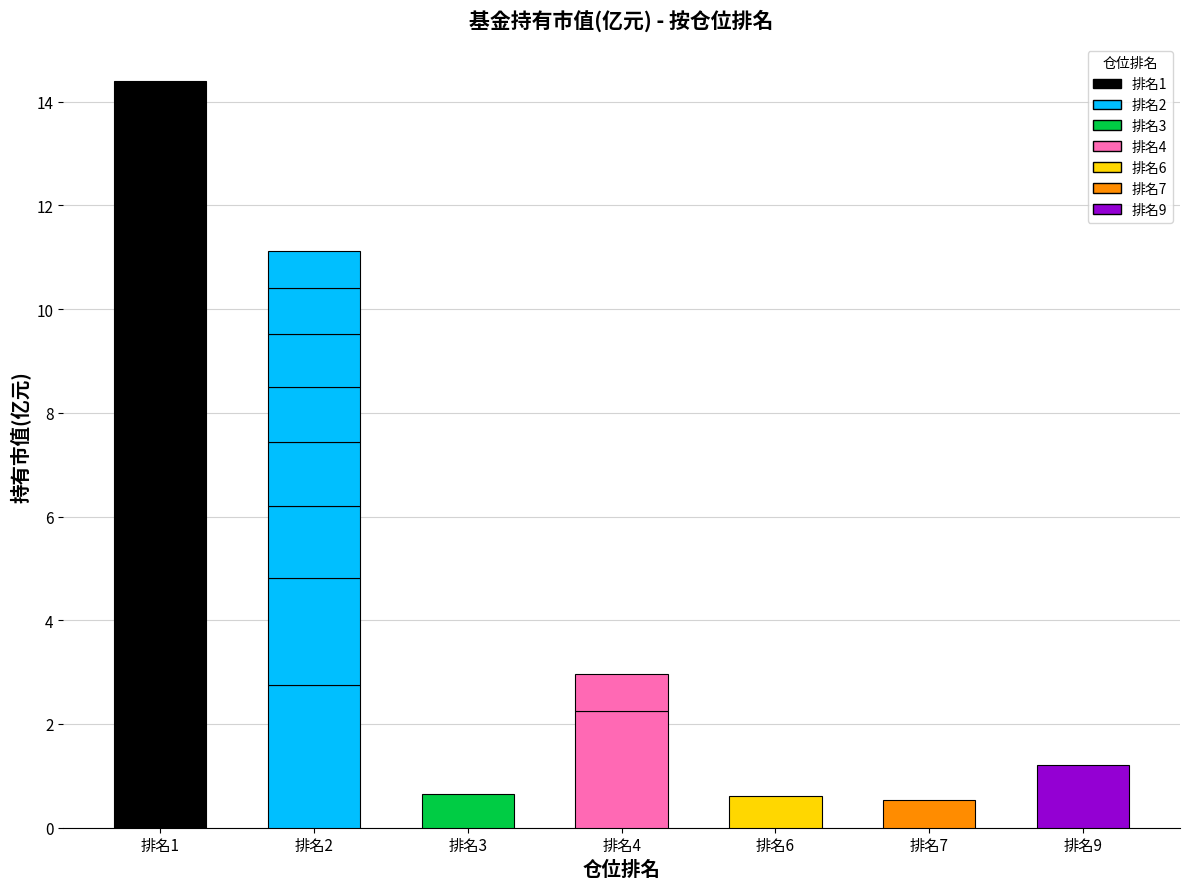

Where does the data first go above 2?

1